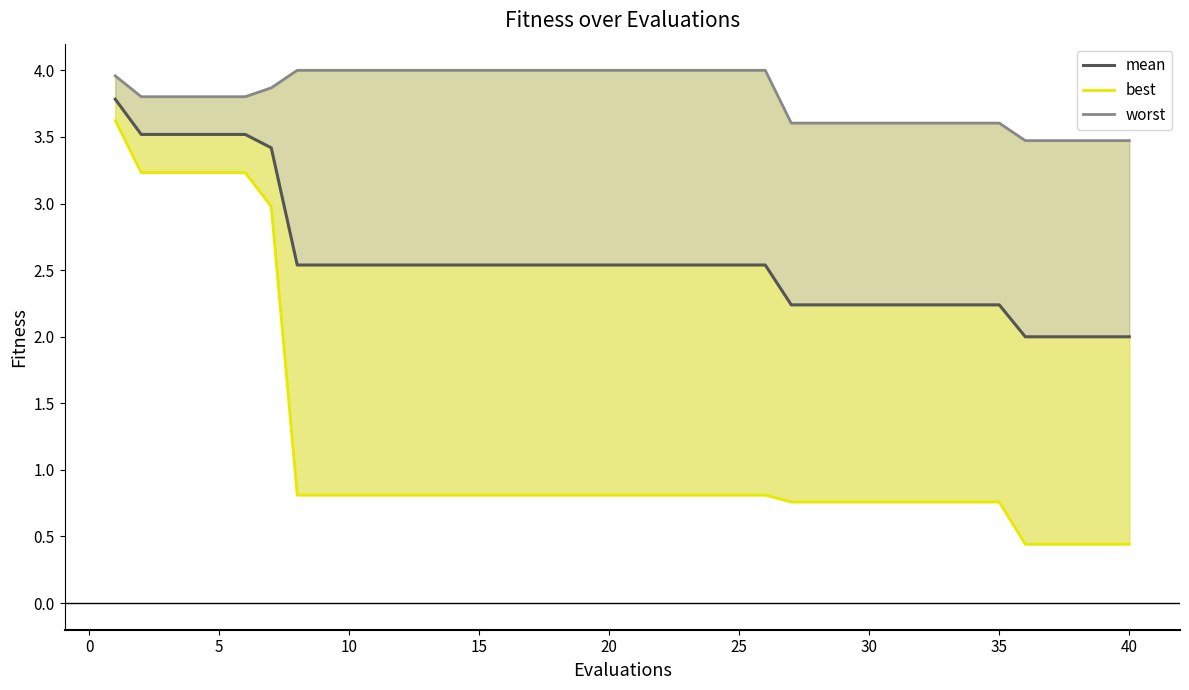

What is the sum of all mean values?

103.2